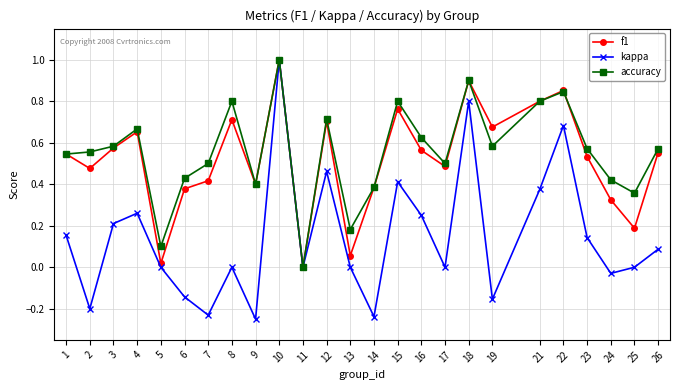

The value of accuracy at 21 is 0.8. True or false?

True